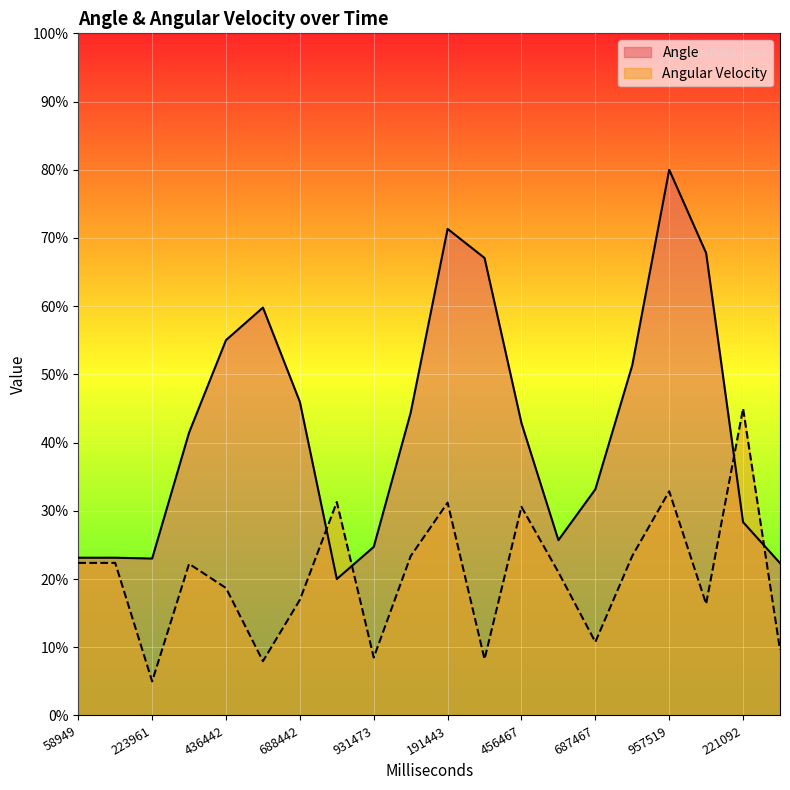

At which category is the sum across all series the highest?

957519